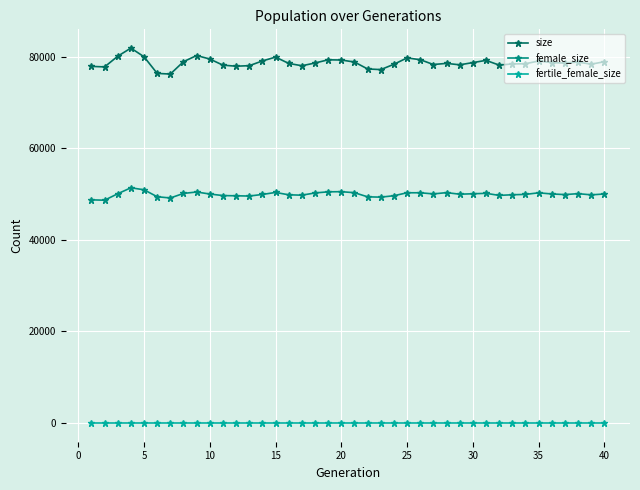

At how many categories does at least one series exceed 10720?

40